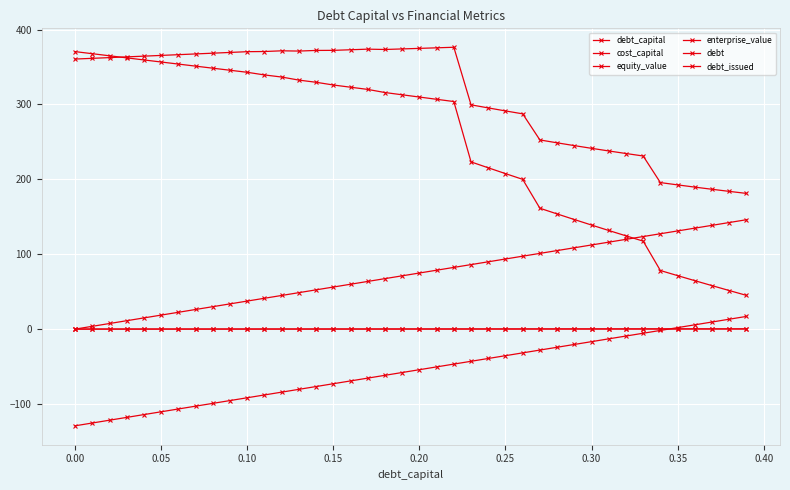

Is this an area chart (filled region under the line)?

No